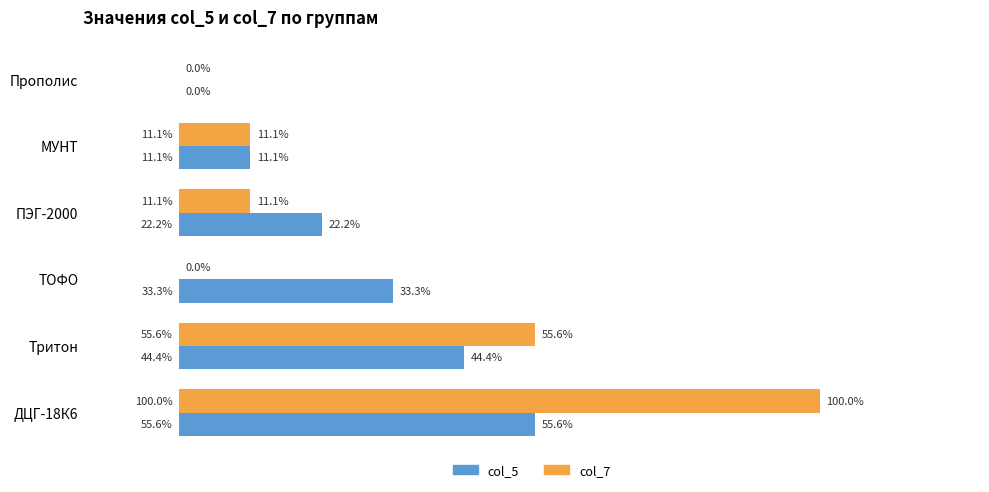

Where is col_5 nearest to the value 27?

ПЭГ-2000